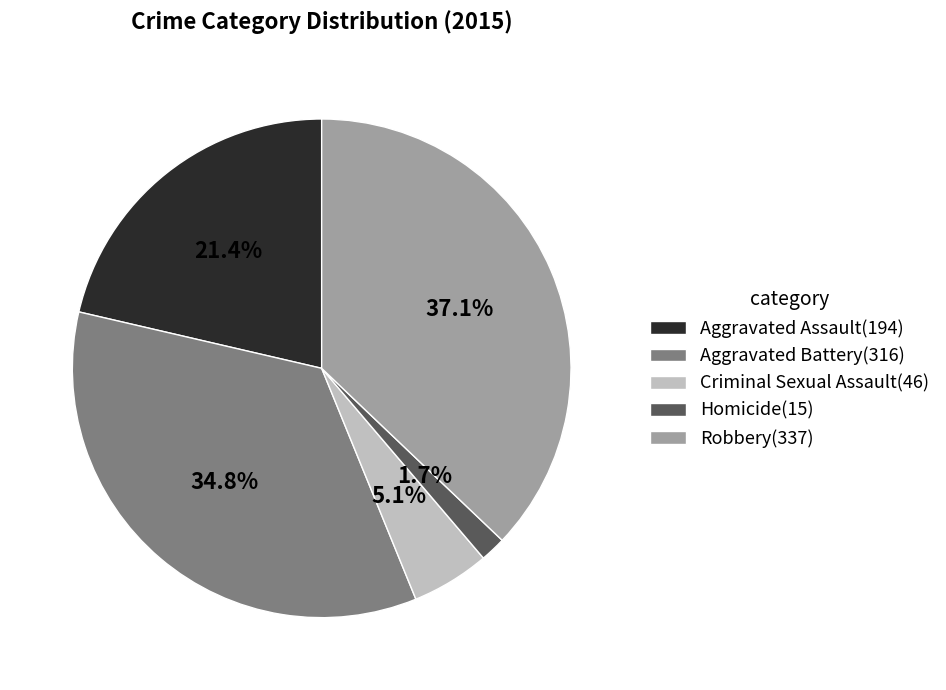

What is the largest slice in the pie chart?

Robbery